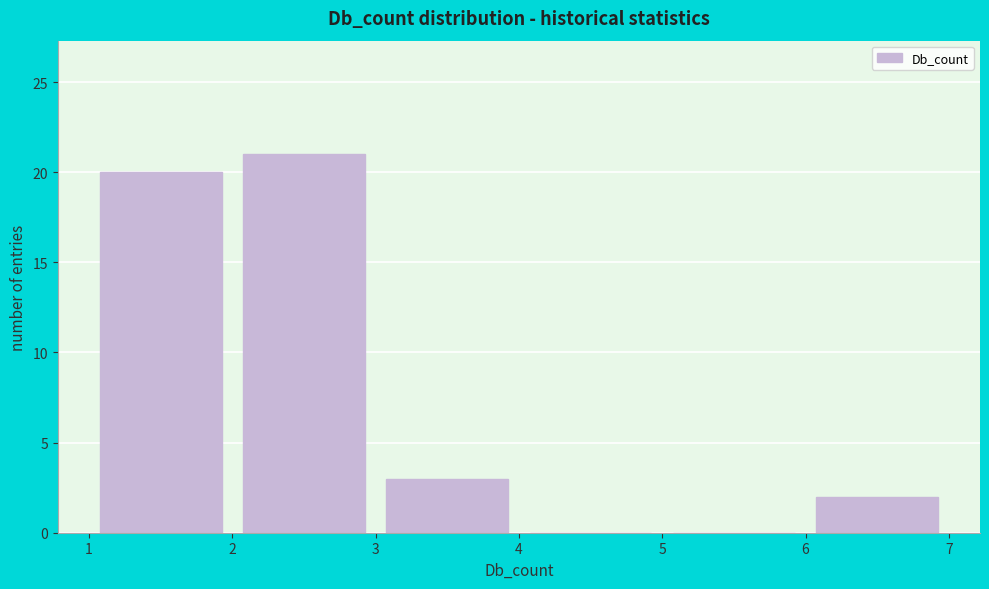

Reading left to right, list every bar in this chart as the range it spans on the x-axis followed by its height. The values are not printed on the chart, so give them approximately, as read against the axis.

1 to 2: 20
2 to 3: 21
3 to 4: 3
4 to 5: 0
5 to 6: 0
6 to 7: 2